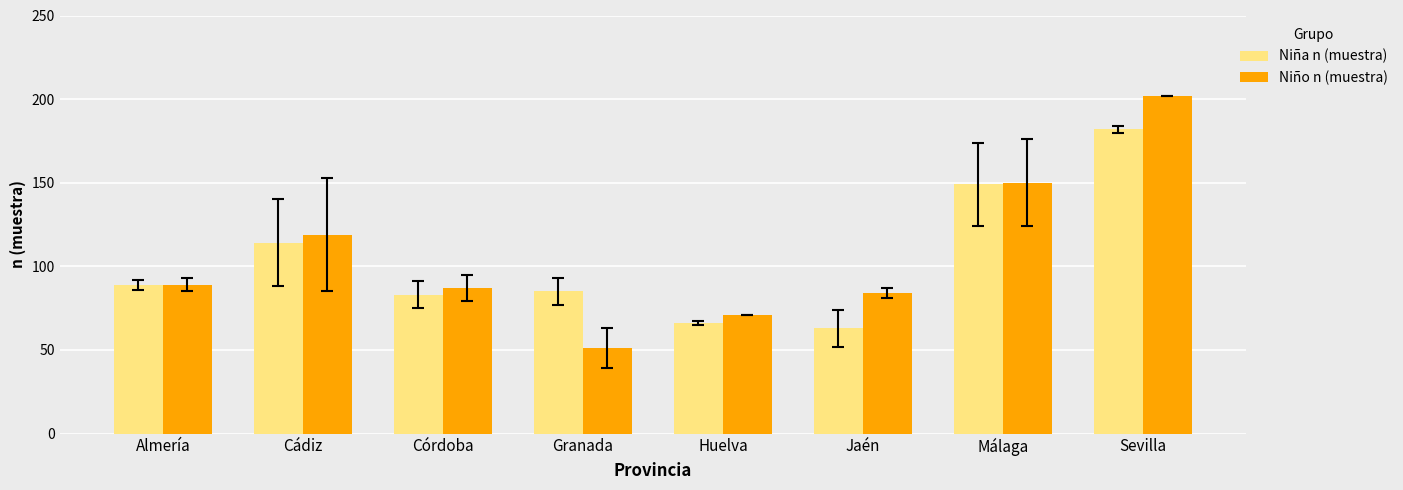

Which series has the widest spread of values?

Niño n (muestra)